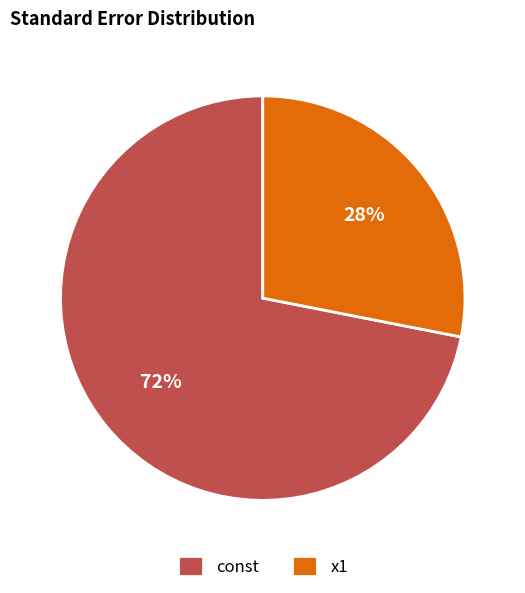

What is the smallest slice in the pie chart?

x1